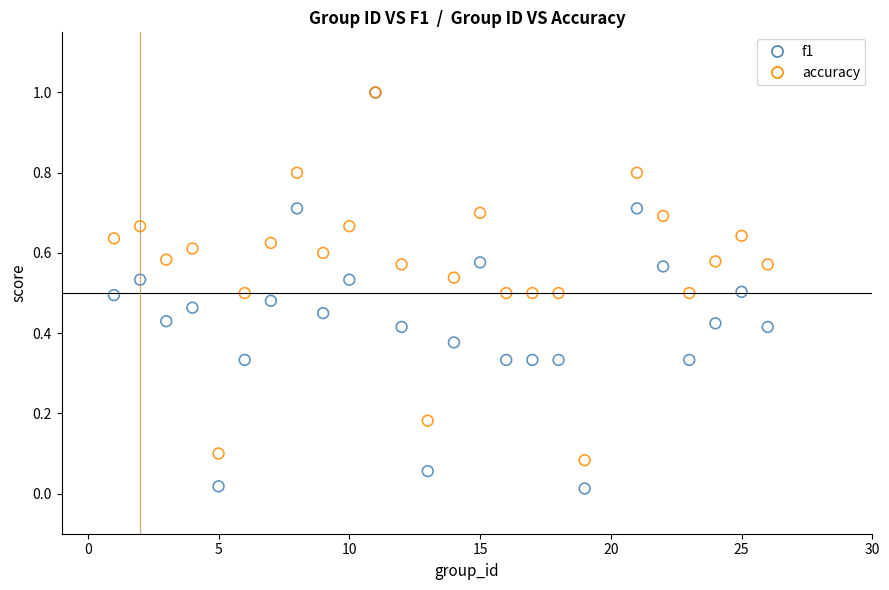

Which series has the widest spread of Y values?

f1